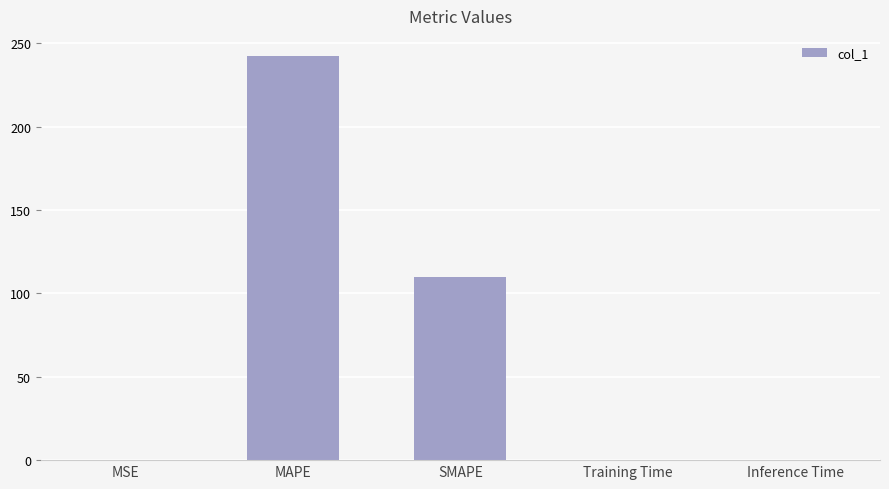

True or false: the data shows 109.6 at SMAPE.

True